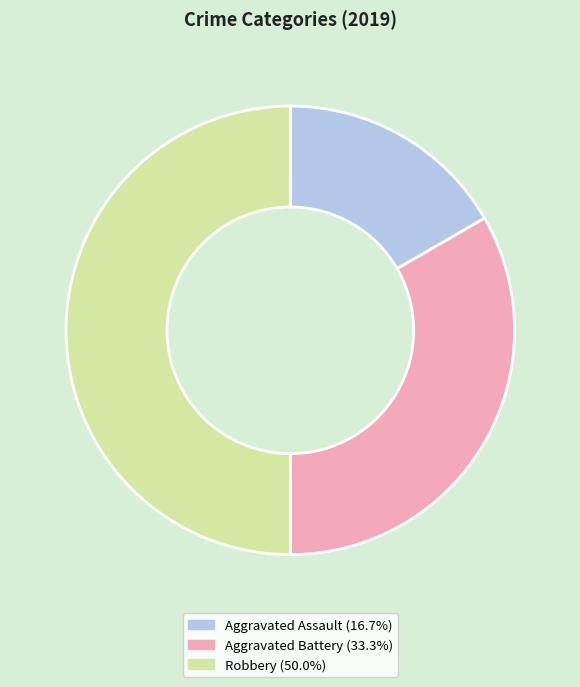

Approximately how many times larger is the value at Robbery (50.0%) compared to Aggravated Assault (16.7%)?

3.0